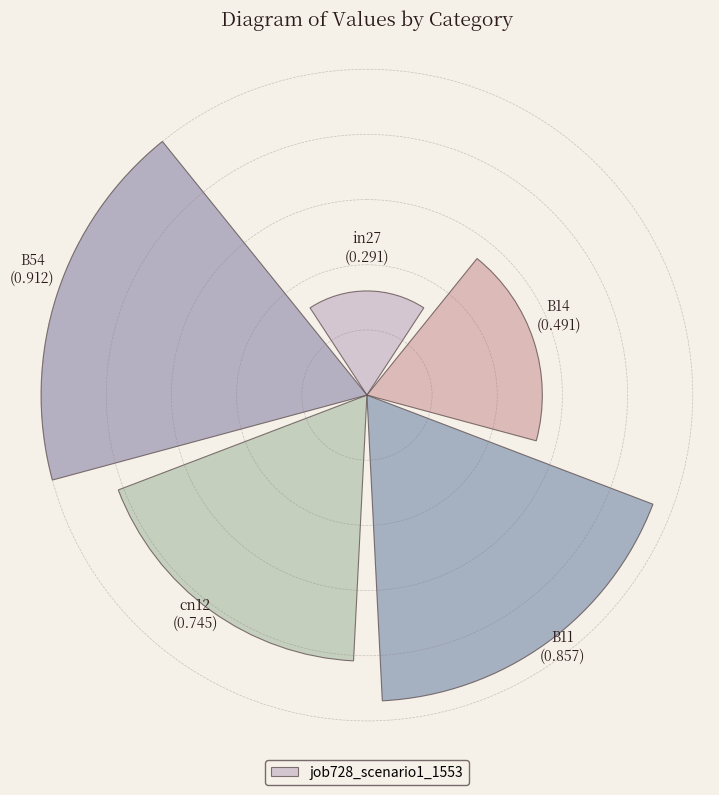

Are the bars horizontal?

No